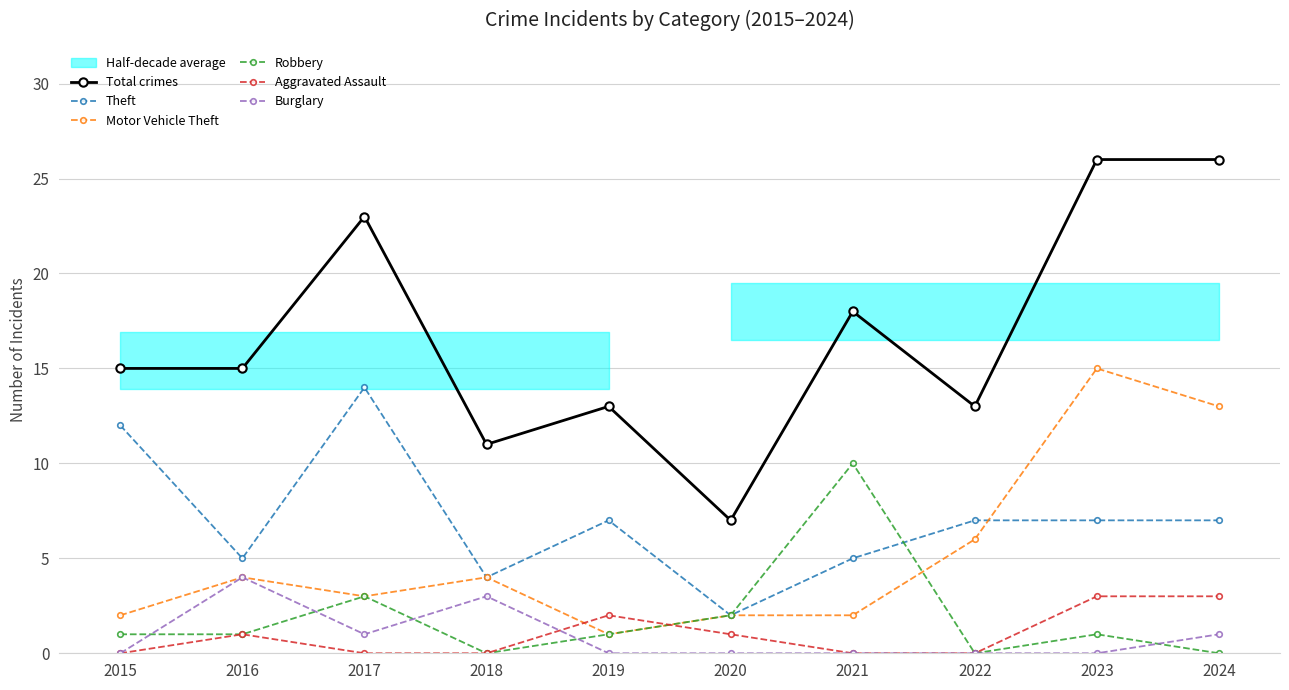

At how many categories does at least one series exceed 3?

10